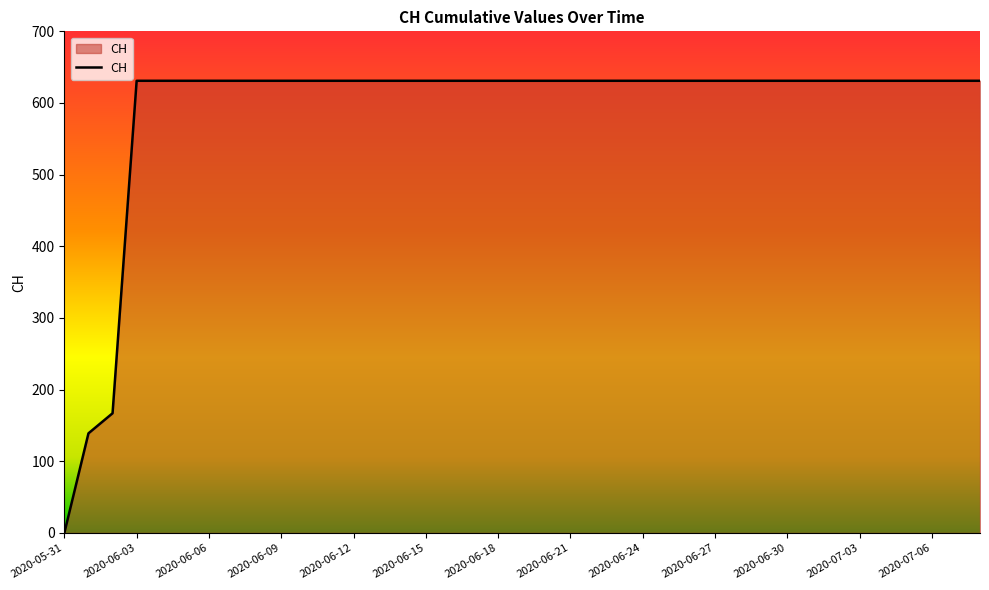

What is the difference between the maximum and minimum values?

631